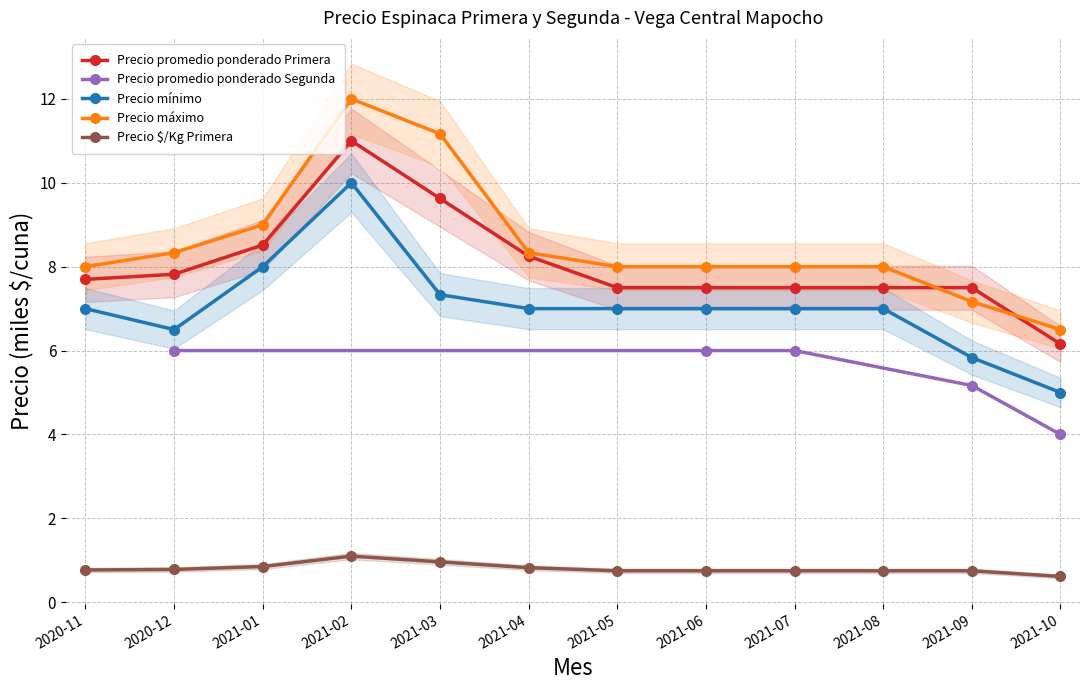

True or false: Precio promedio ponderado Primera has a value of 7.7 at 2020-11.

True